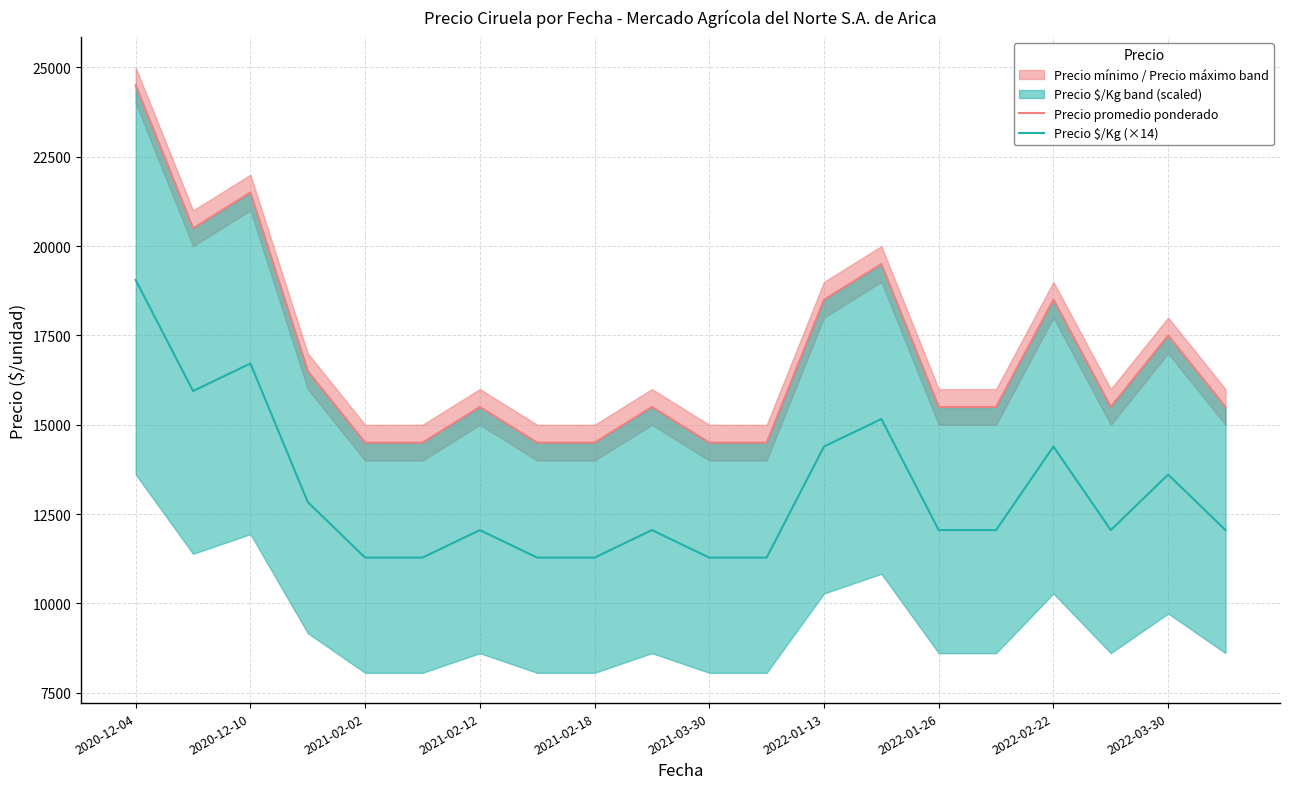

What is the sum of all Precio promedio ponderado values?

337000